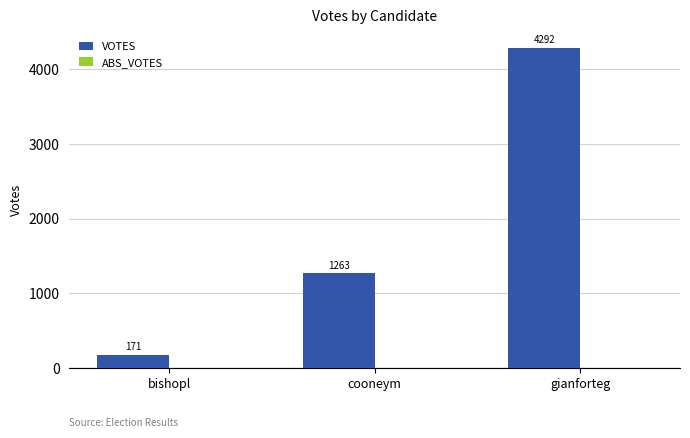

How many values are below 1263?

1